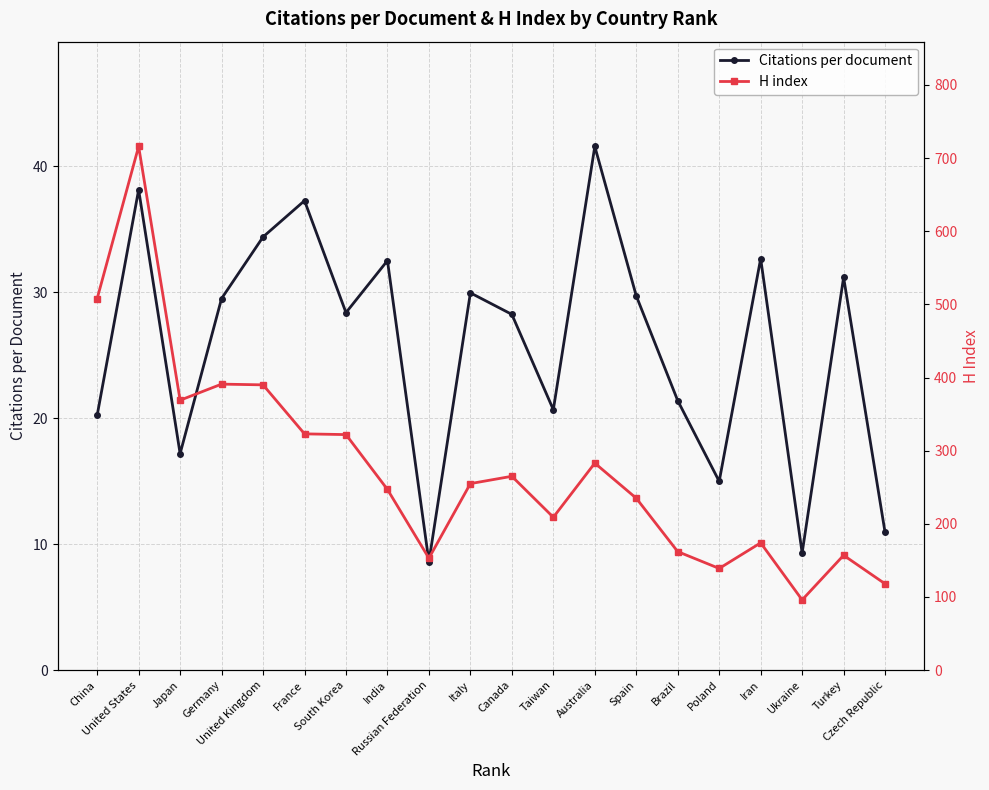

Which series changed the most between Japan and Iran?

H index